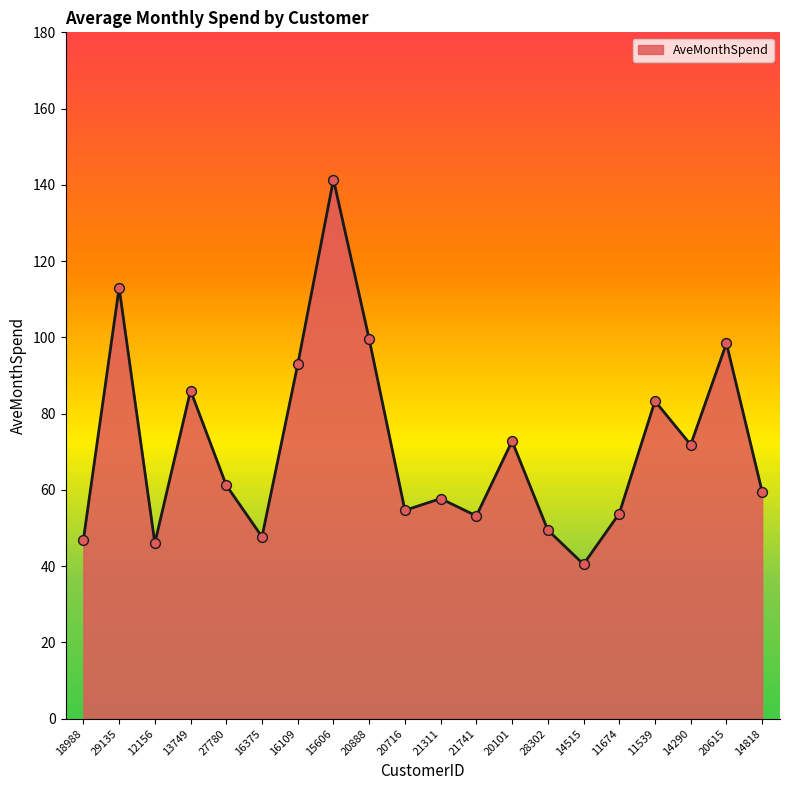

What is the change in value from 12156 to 20888?

+53.5